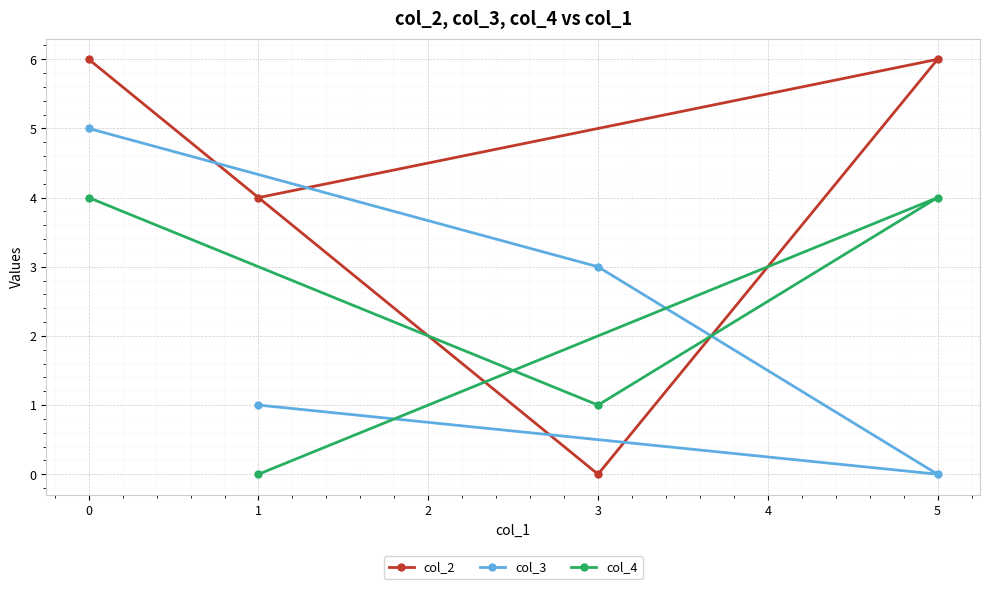

At 1, list the series in order from largest to smallest.

col_2, col_3, col_4